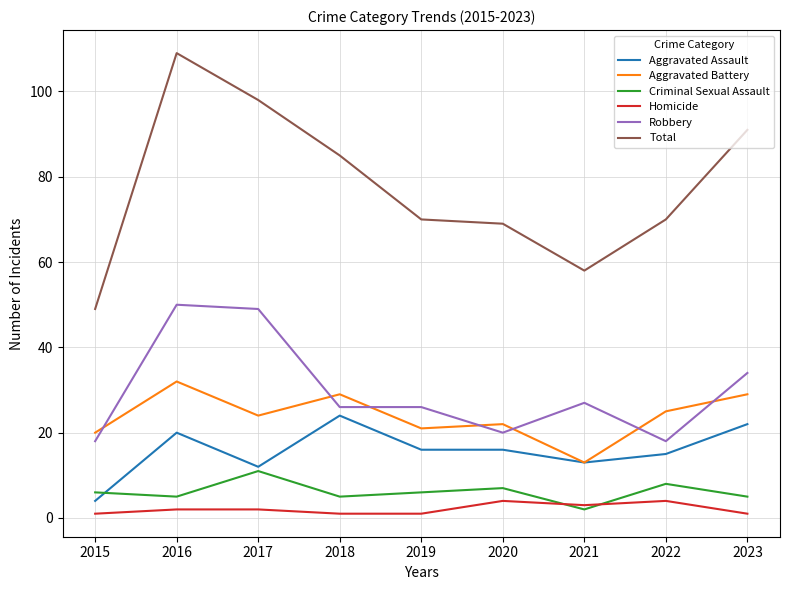

The Homicide series shows 1 at 2018. True or false?

True